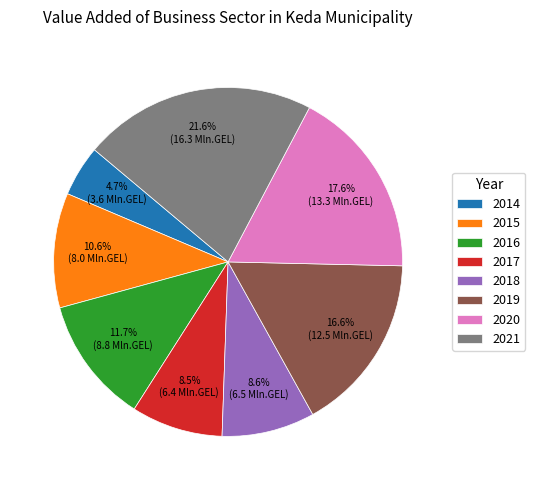

To the nearest percent, what is the difference between the largest and smallest slice percentages?

17%